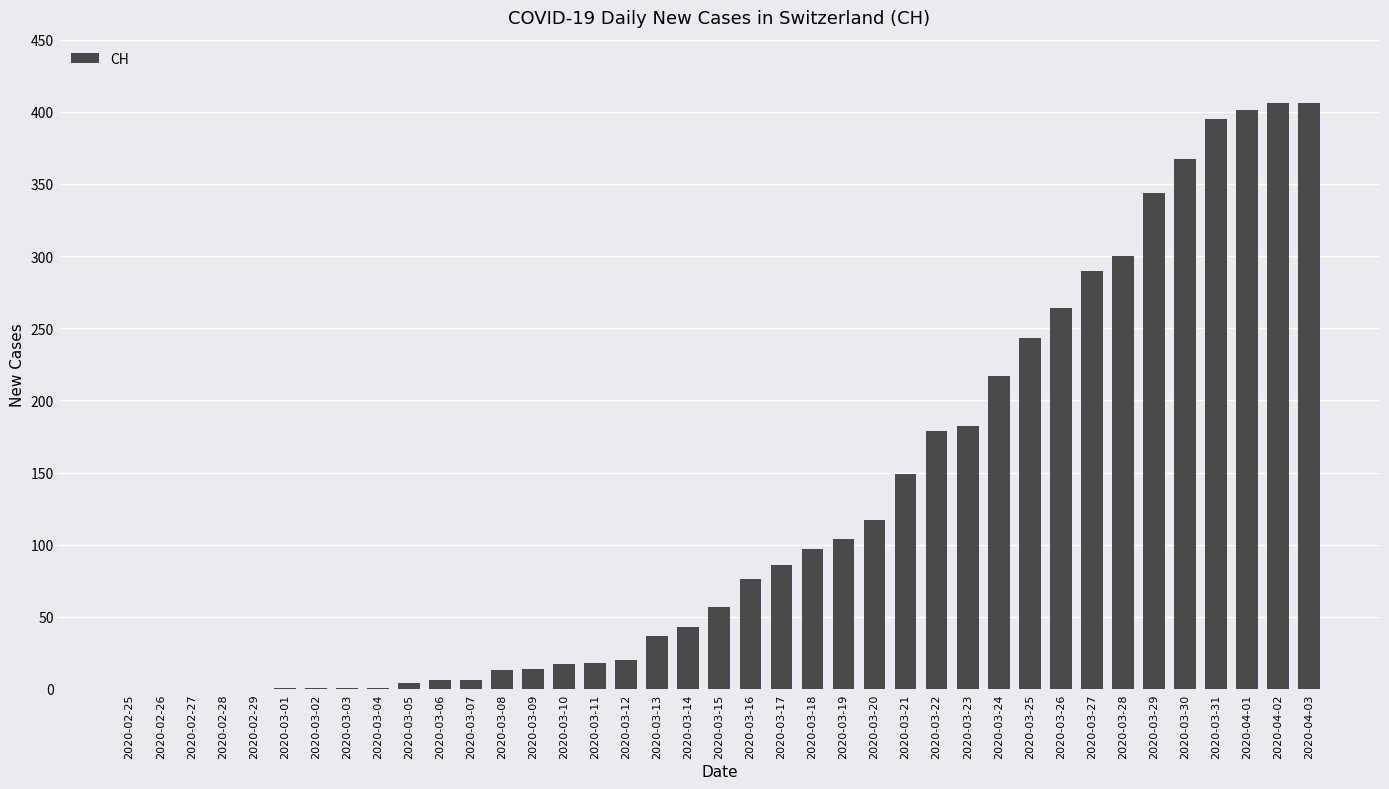

What is the change in value from 2020-03-10 to 2020-03-14?

+26